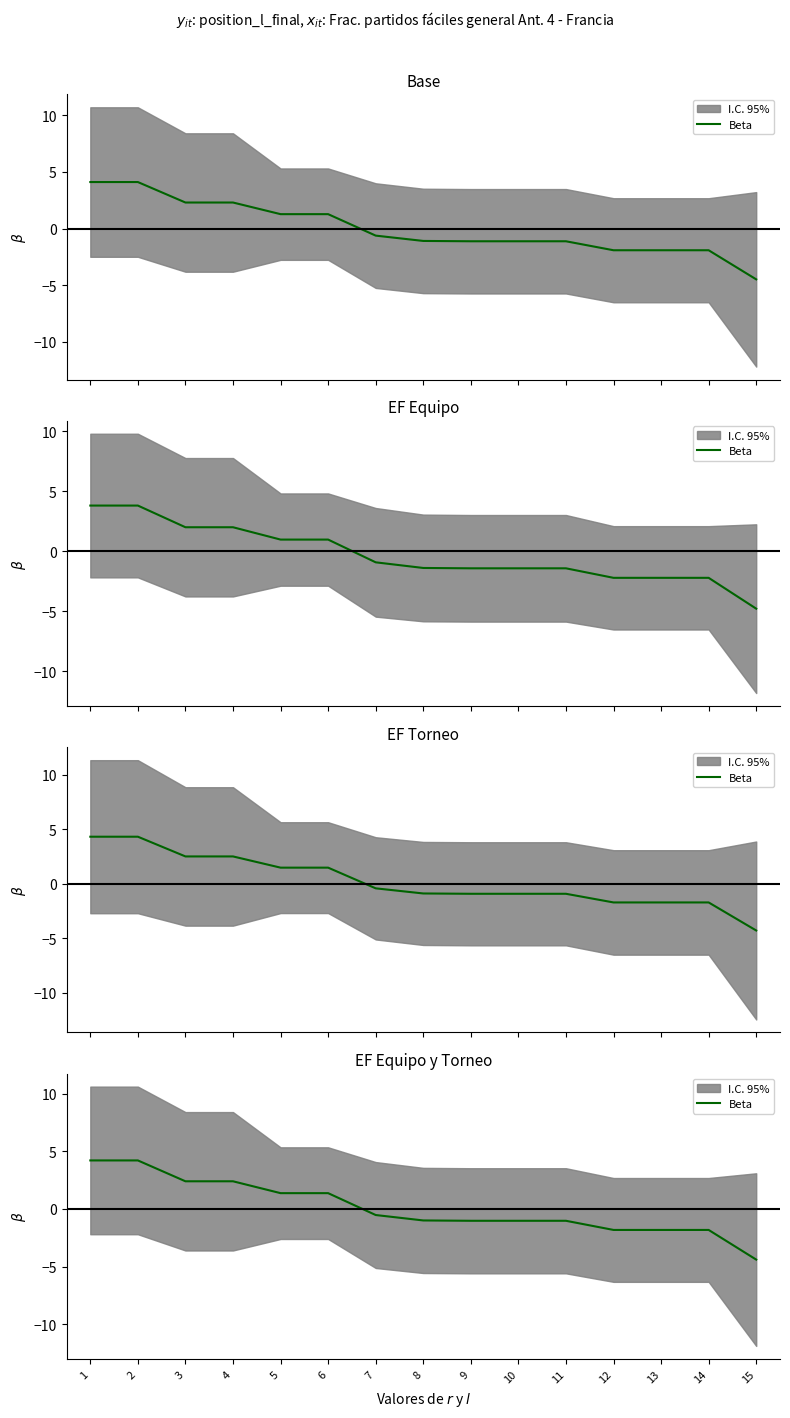

What is the value of the 10th point from the left?

-1.0